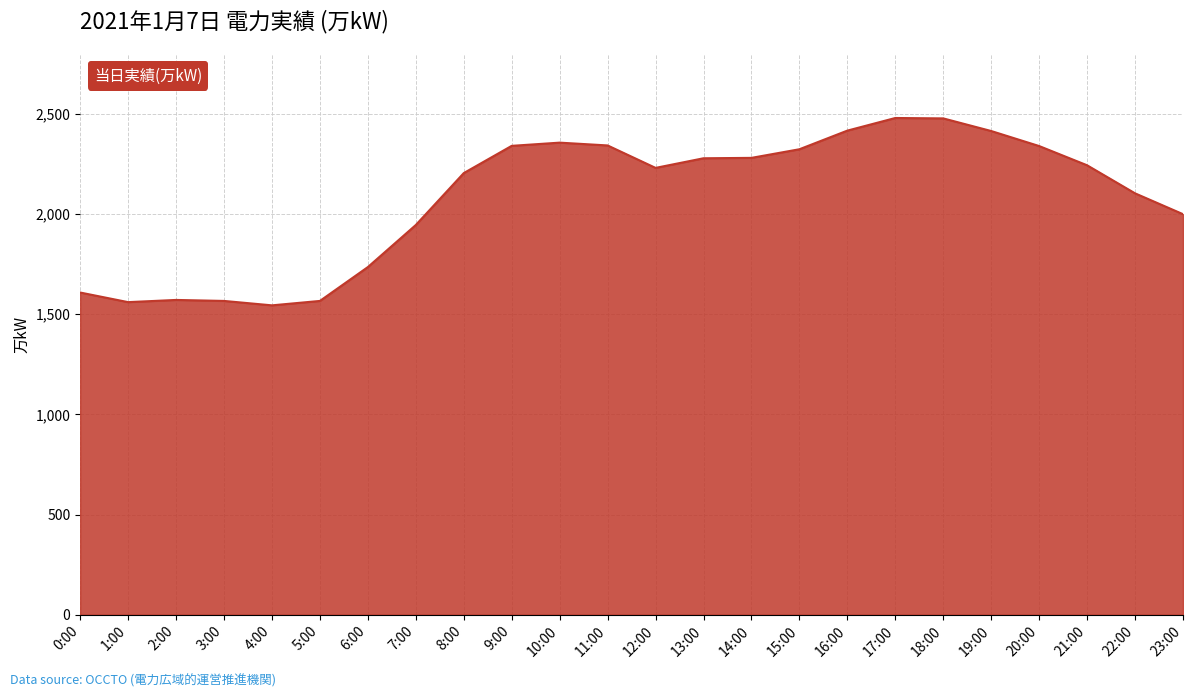

Approximately how many times larger is the value at 5:00 compared to 17:00?

0.6